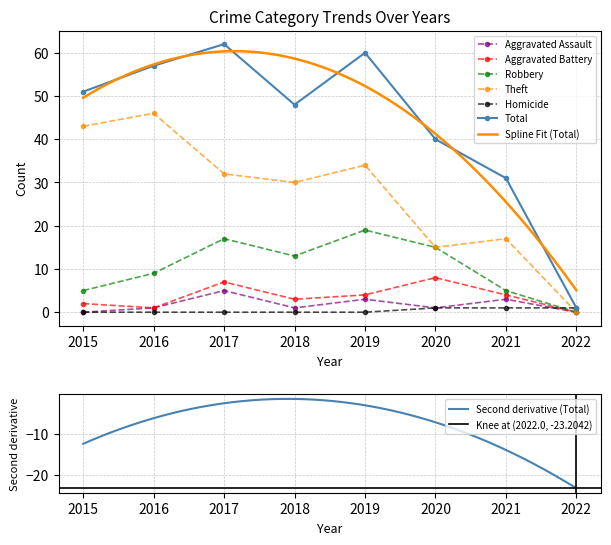

How many data points in Aggravated Battery are above 4?

2